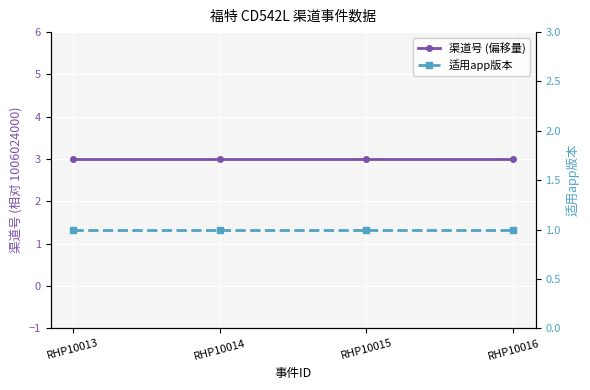

Which series has the largest total across all categories?

渠道号 (偏移量)